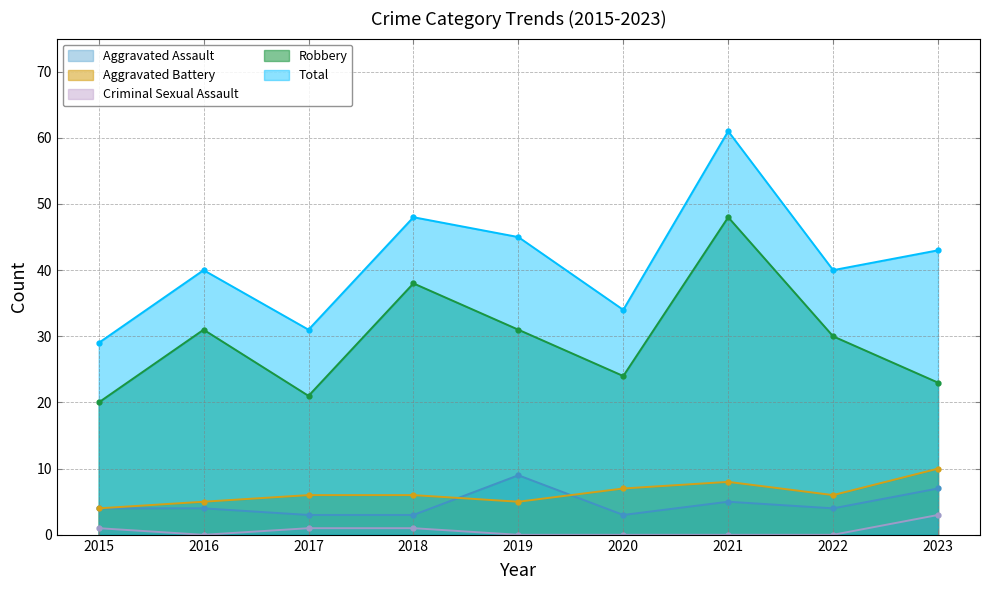

Reading left to right, transcribe all the data shown in this chart.

Aggravated Assault: 4	4	3	3	9	3	5	4	7
Aggravated Battery: 4	5	6	6	5	7	8	6	10
Criminal Sexual Assault: 1	0	1	1	0	0	0	0	3
Robbery: 20	31	21	38	31	24	48	30	23
Total: 29	40	31	48	45	34	61	40	43